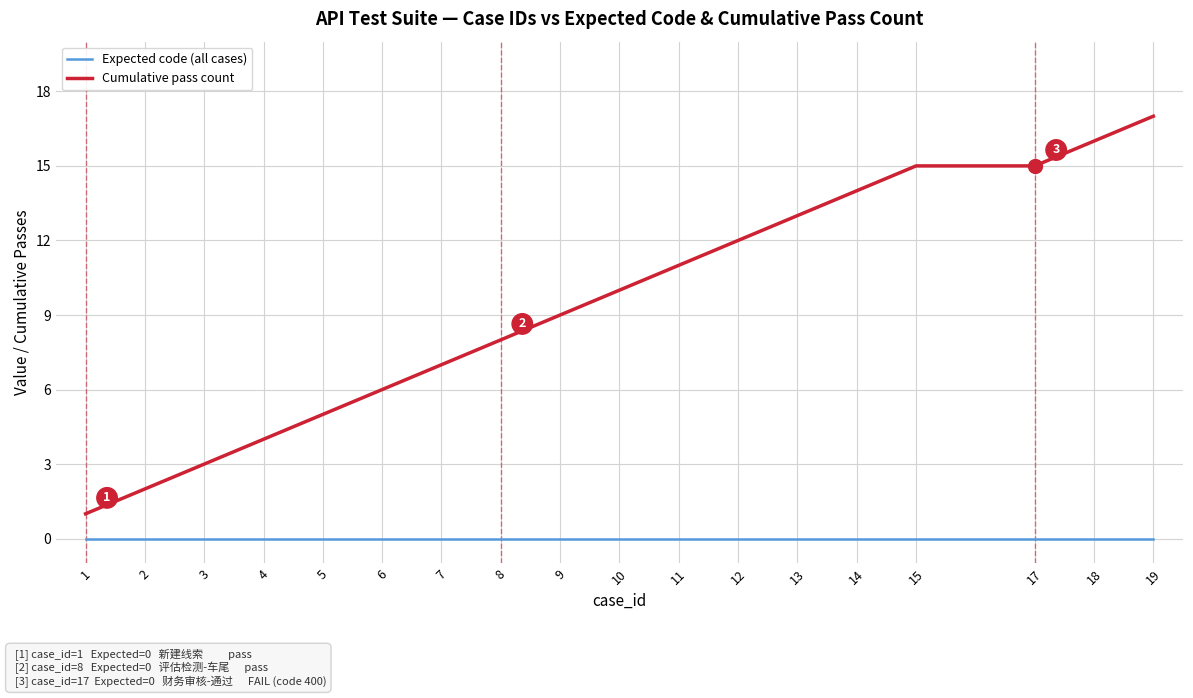

Rank the series at 10 from highest to lowest value.

Cumulative pass count, Expected code (all cases)